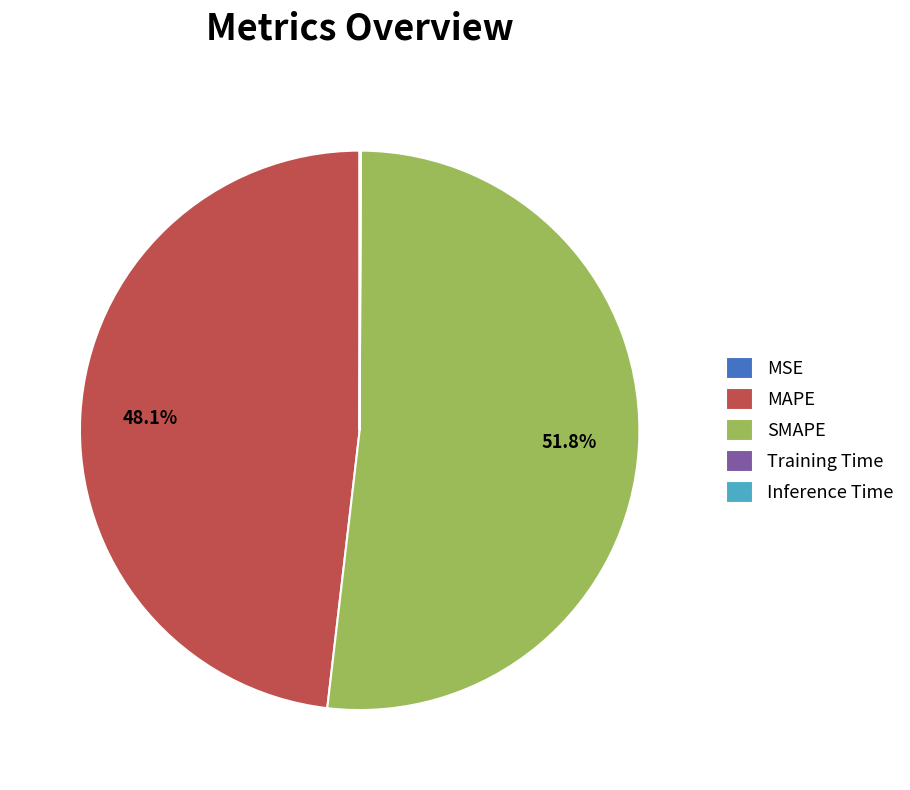

Is there a majority slice in this chart?

Yes